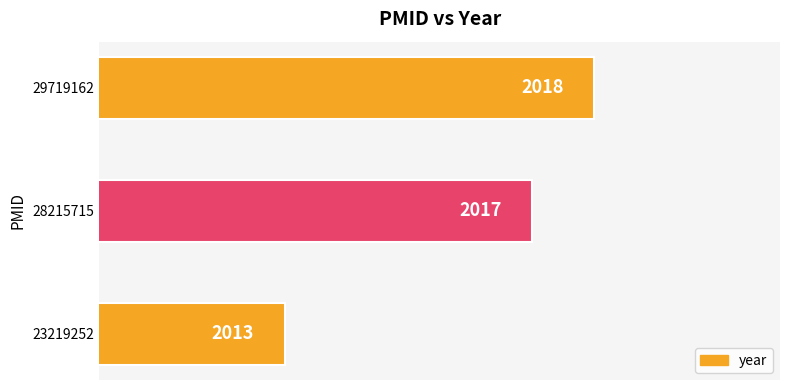

Reading bottom to top, extract all data points from this chart.

23219252=2013	28215715=2017	29719162=2018